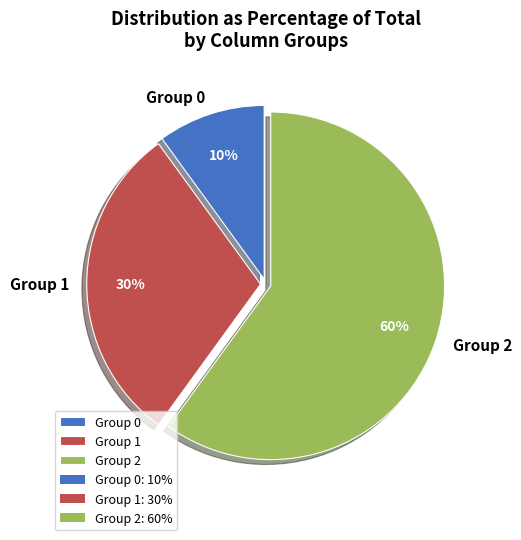

Is the sum of Group 0 and Group 1 greater than half?

No